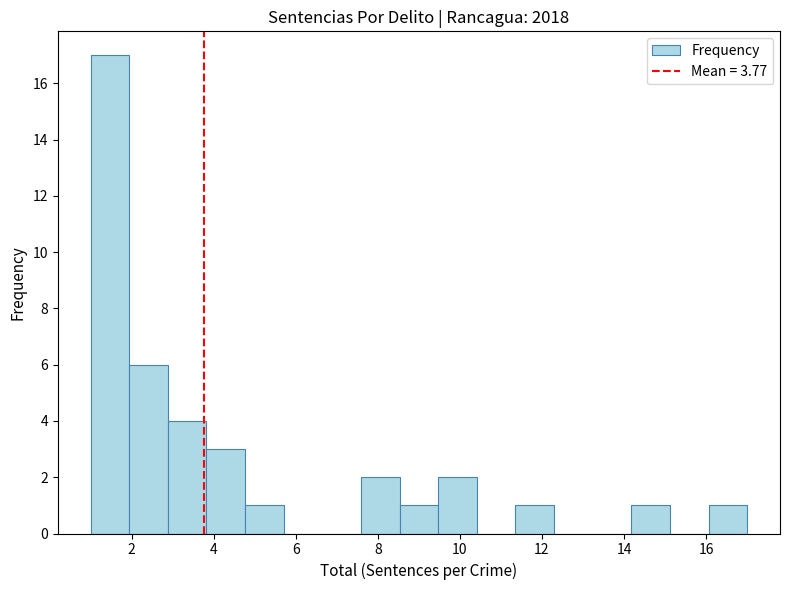

What is the height of the bar covering 4.8 to 5.8 on the x-axis? Neither the bar edges nor the heights are printed on the chart, so give them approximately, as read against the axes.

1